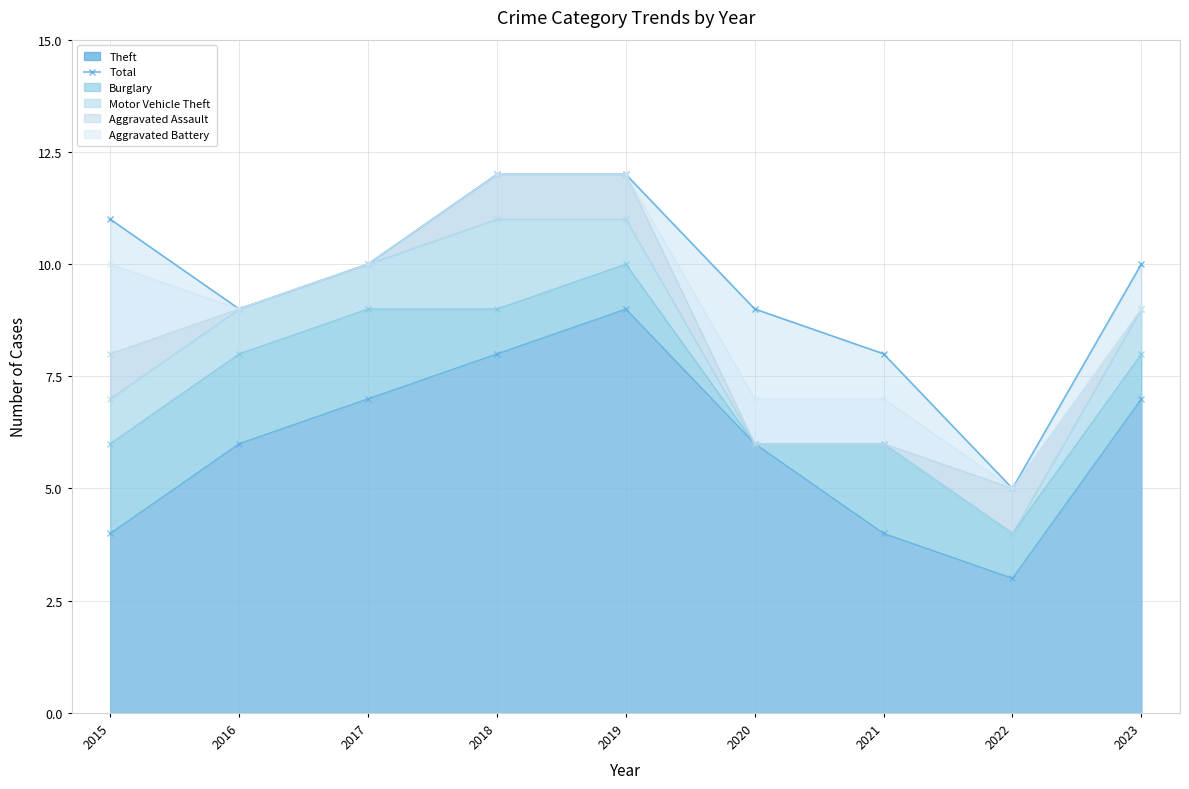

Does the chart have visible grid lines?

Yes